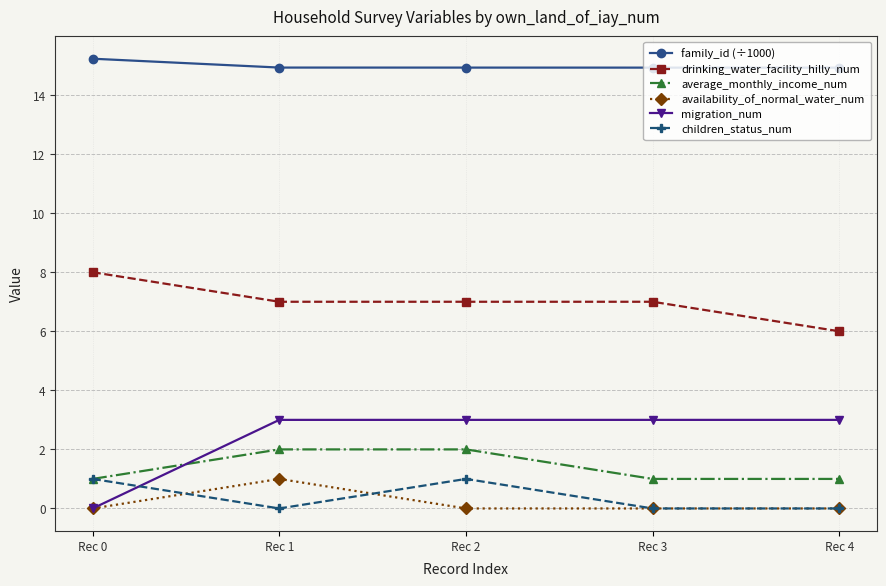

Is it true that availability_of_normal_water_num equals 0.0 at Rec 3?

True